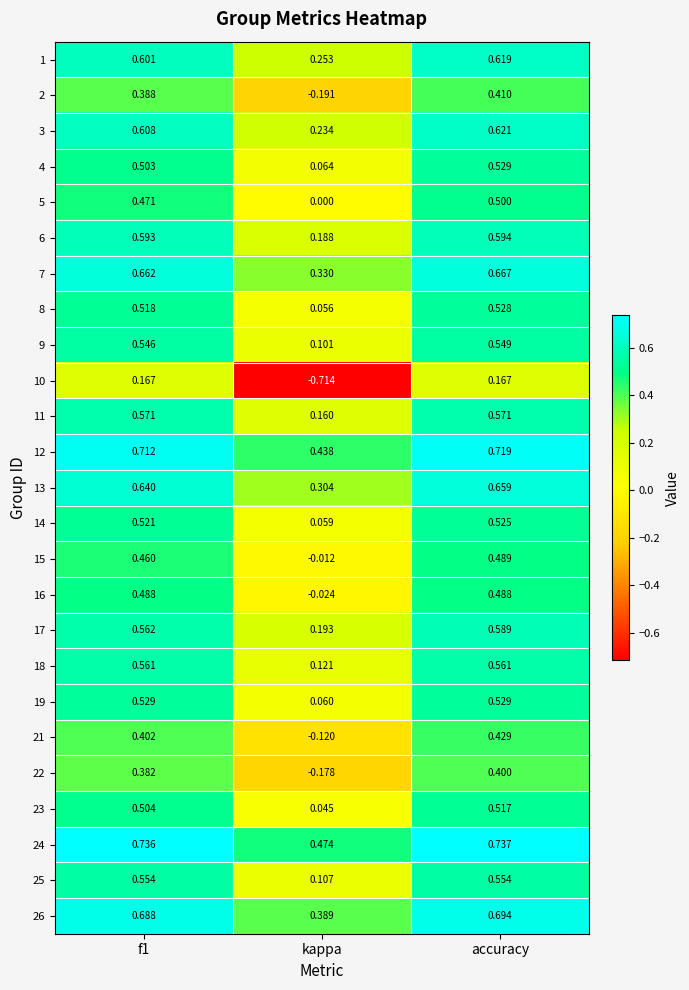

Which category has the highest value across all series?

accuracy